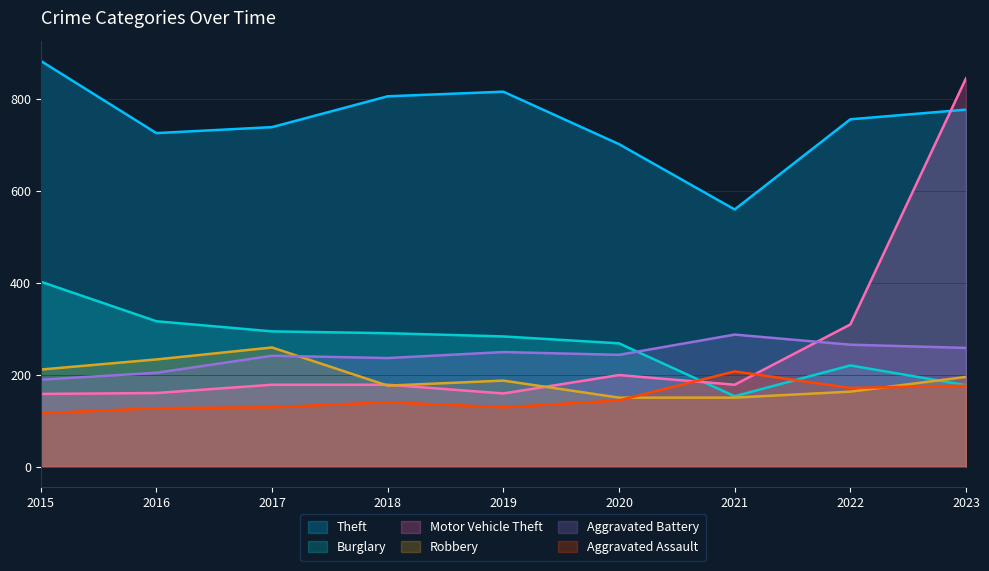

What is the total value across all series at 2016?

1765